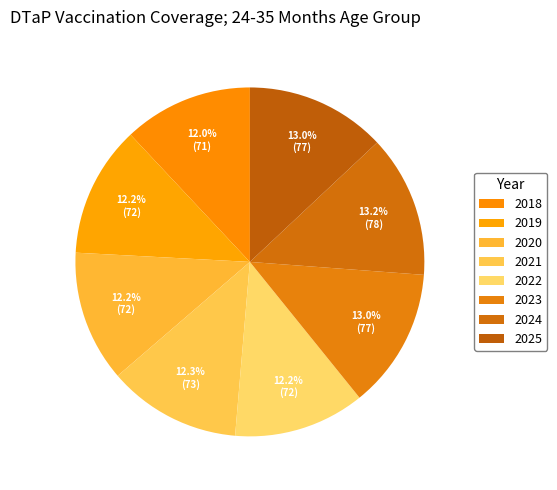

How many slices are in this pie chart?

8